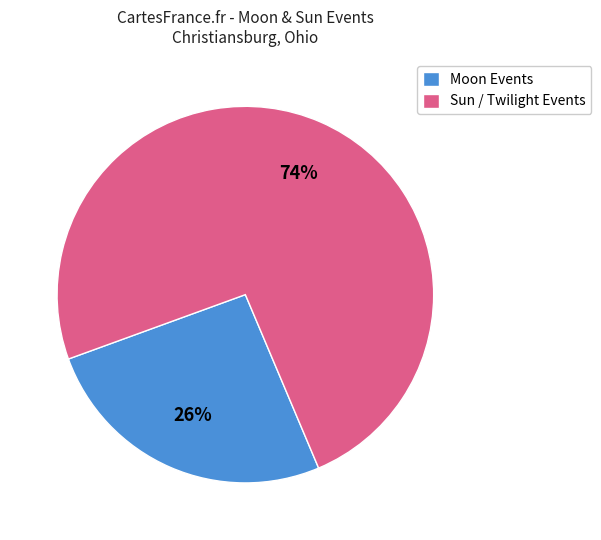

Which has a higher value, Moon Events or Sun / Twilight Events?

Sun / Twilight Events